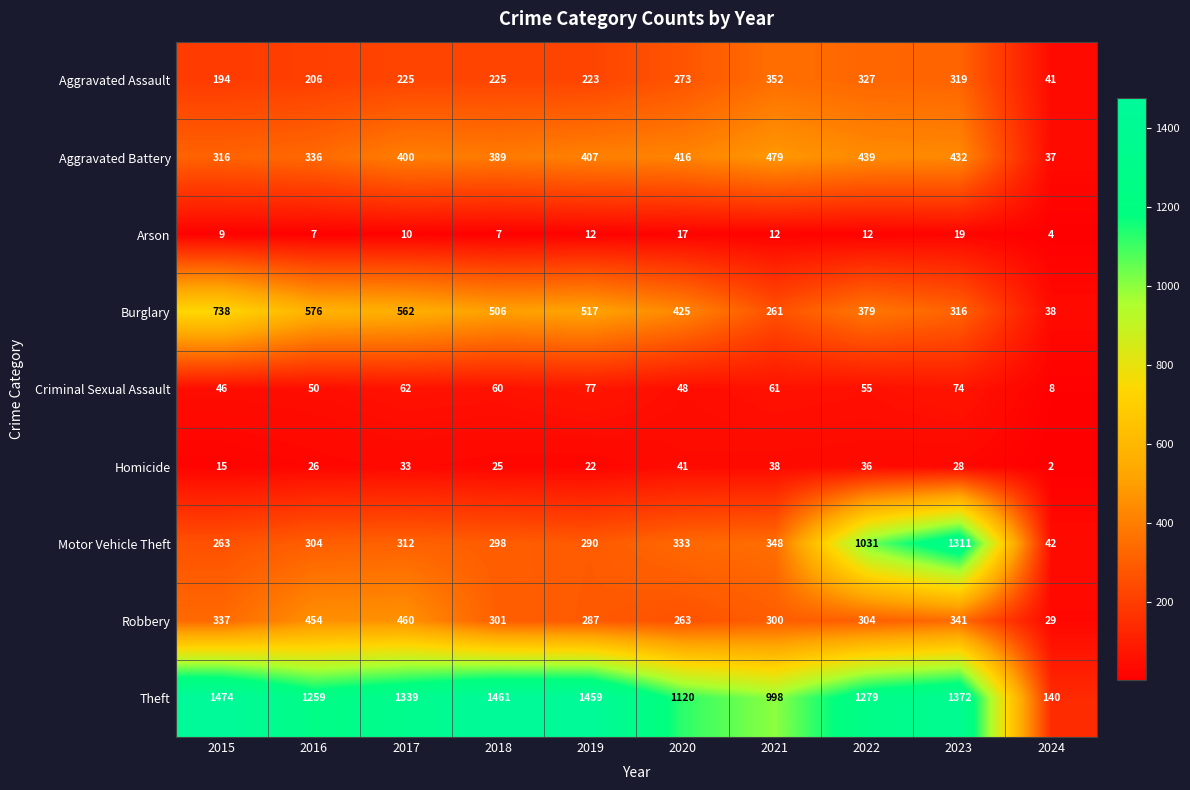

What is the minimum value shown in the chart?

2